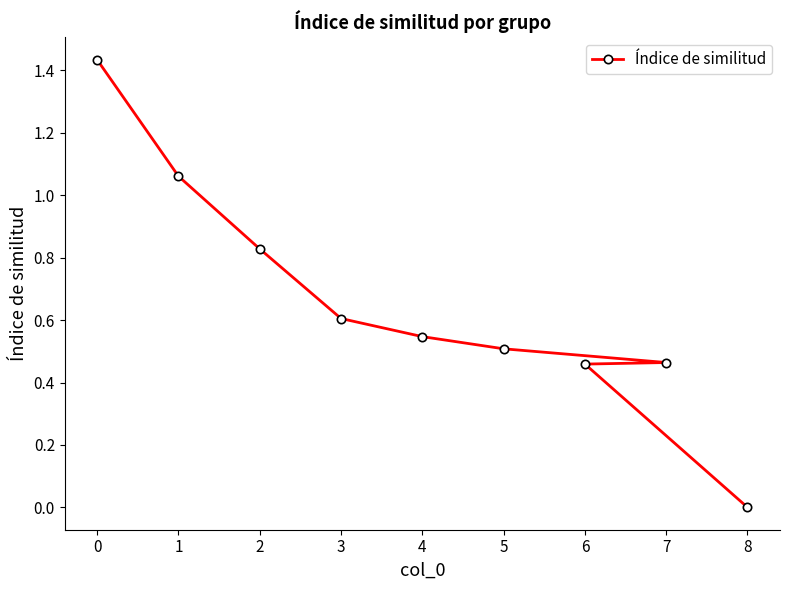

At which category does the chart reach its minimum across all series?

8